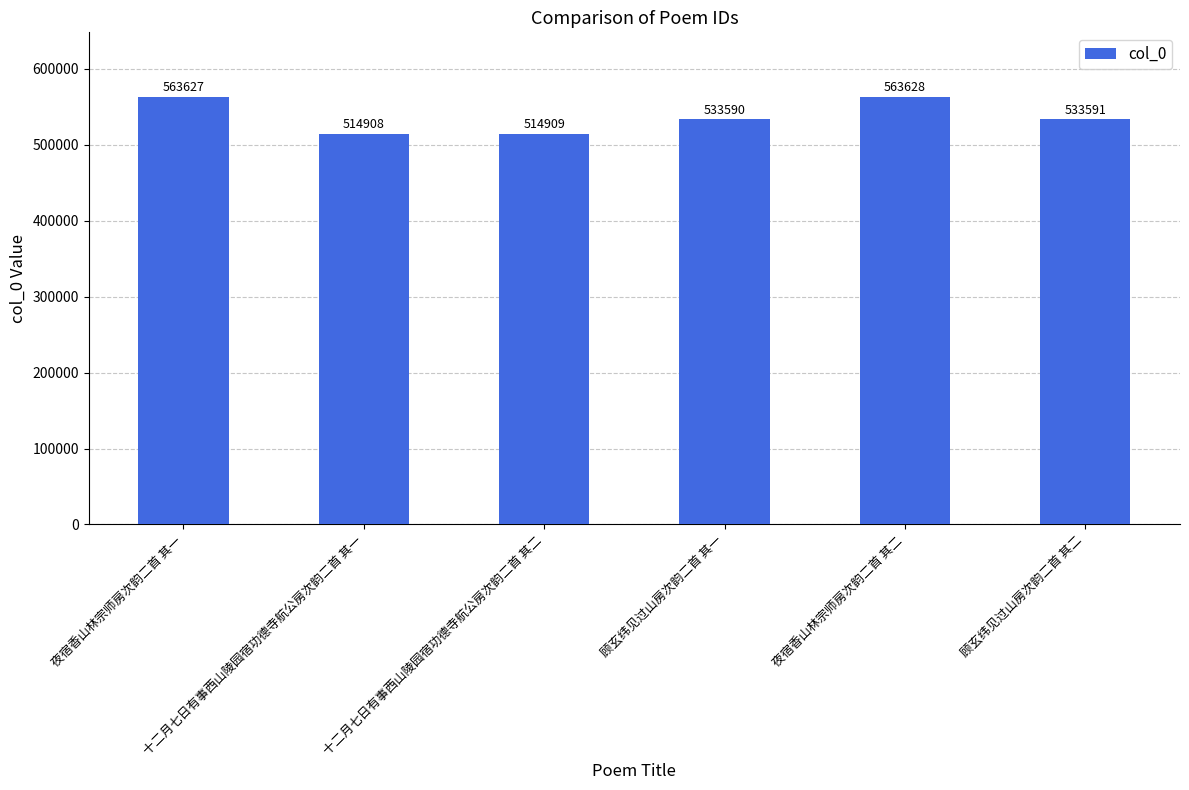

What is the average value?

537376